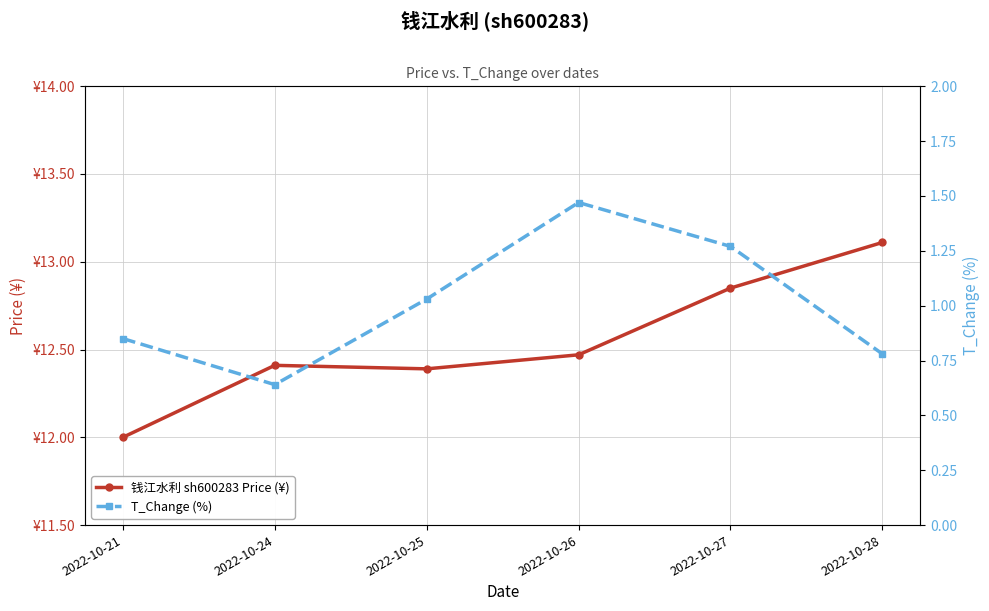

List the series in order of their overall mean, highest first.

钱江水利 sh600283 Price (¥), T_Change (%)